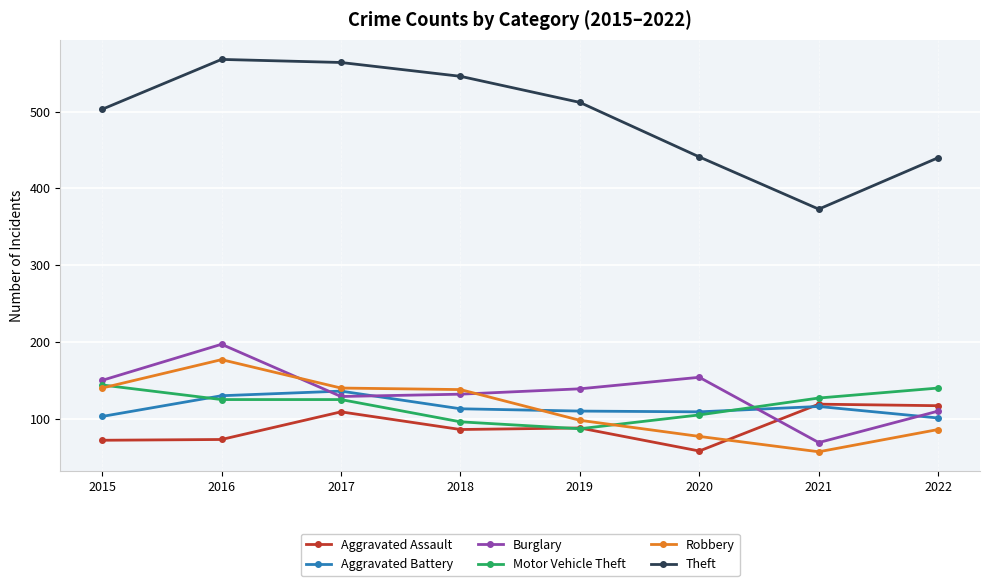

True or false: Aggravated Battery has a value of 130 at 2016.

True